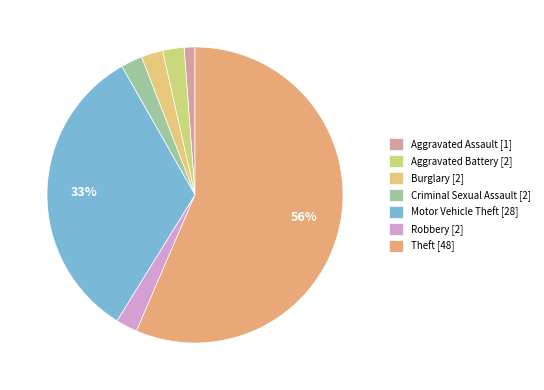

Does any single category account for the majority?

Yes